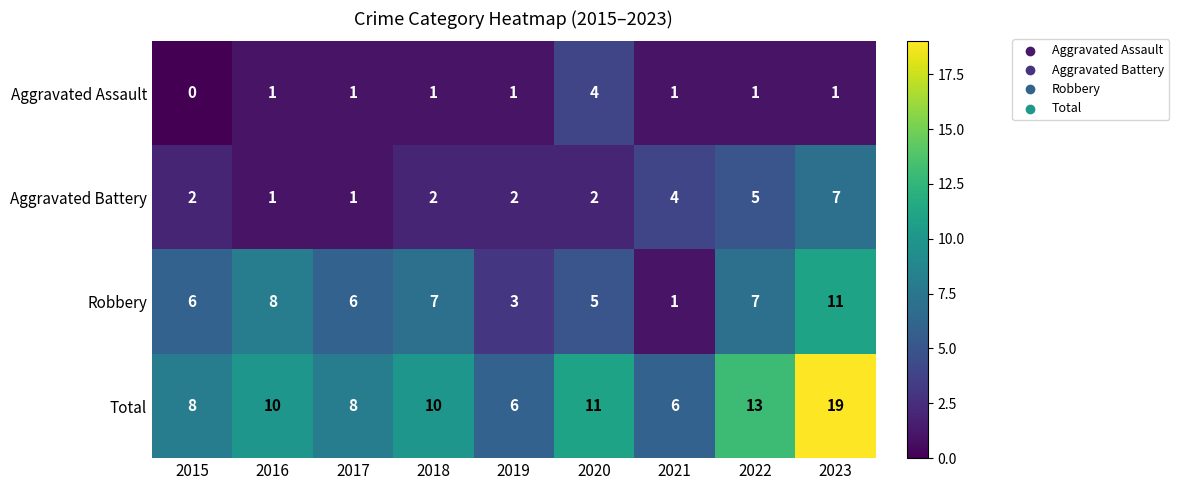

Which series has the largest total across all categories?

Total